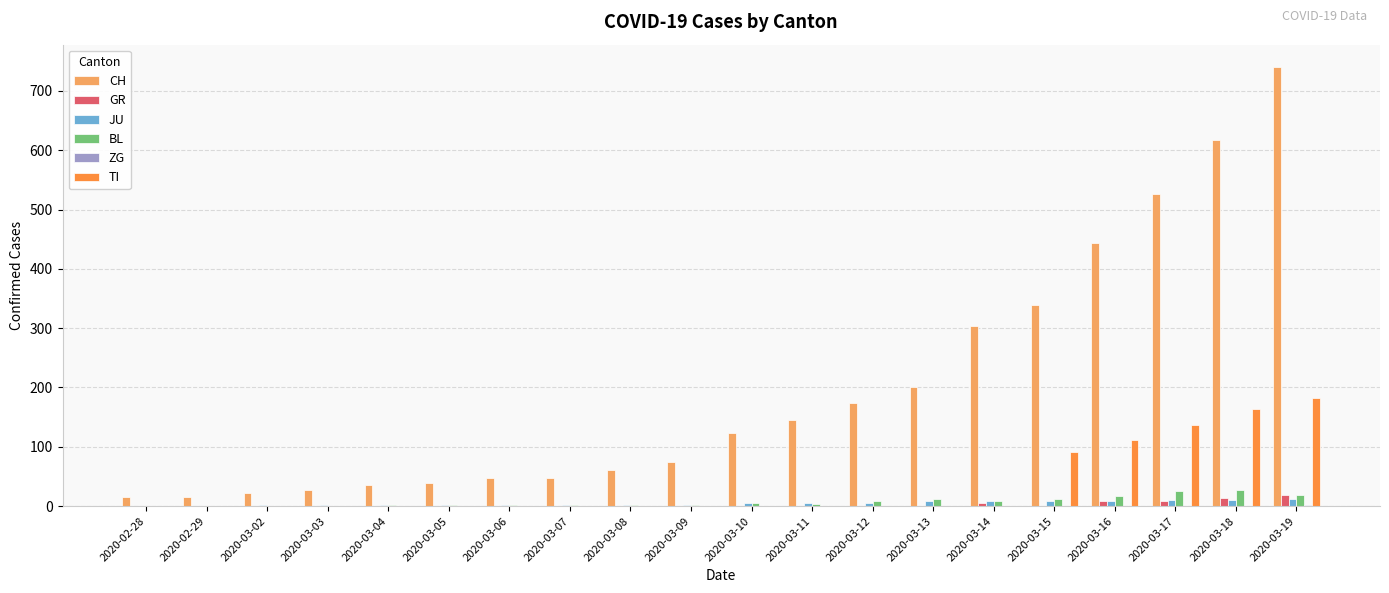

True or false: JU has a value of 1 at 2020-03-08.

True